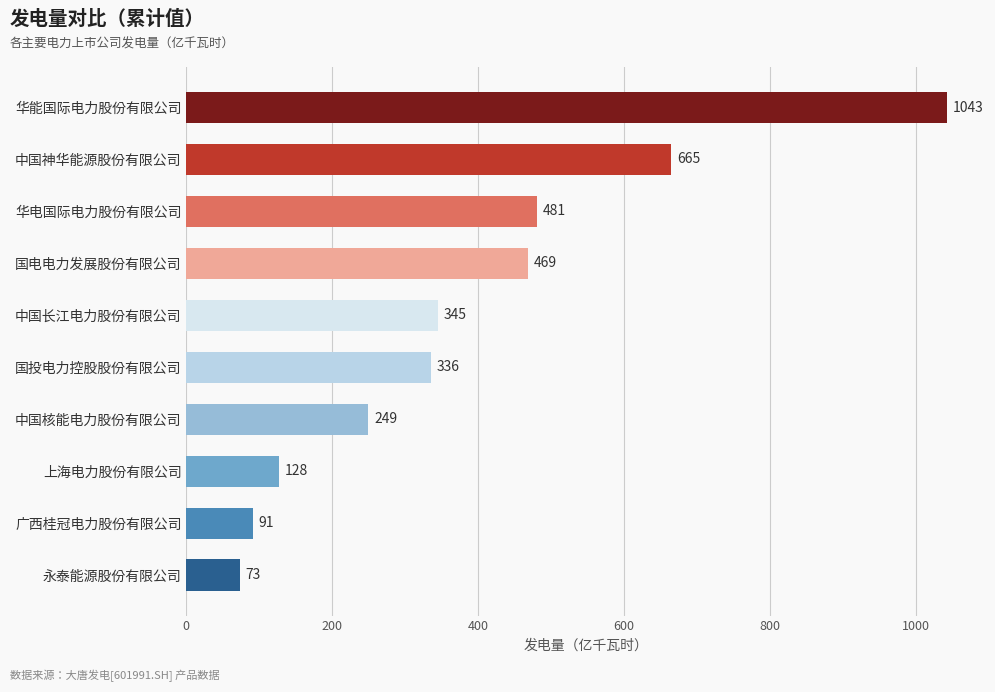

List the labels in order of value, largest first.

华能国际电力股份有限公司, 中国神华能源股份有限公司, 华电国际电力股份有限公司, 国电电力发展股份有限公司, 中国长江电力股份有限公司, 国投电力控股股份有限公司, 中国核能电力股份有限公司, 上海电力股份有限公司, 广西桂冠电力股份有限公司, 永泰能源股份有限公司